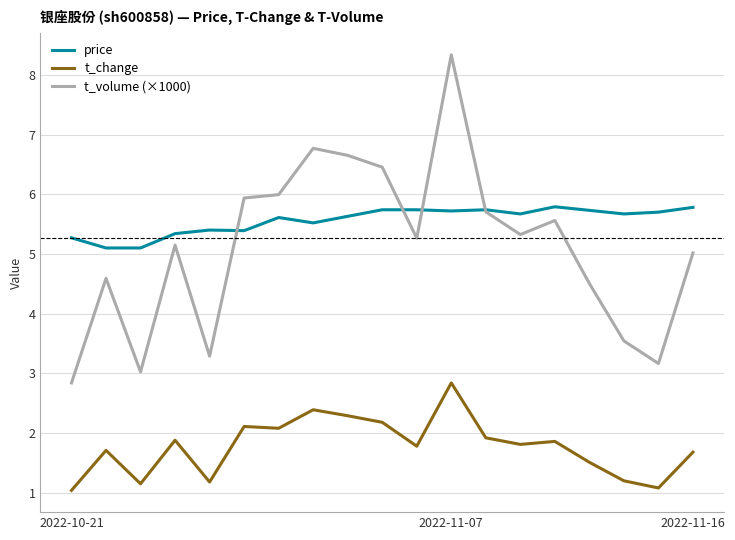

Does the chart display data point markers on the line(s)?

No